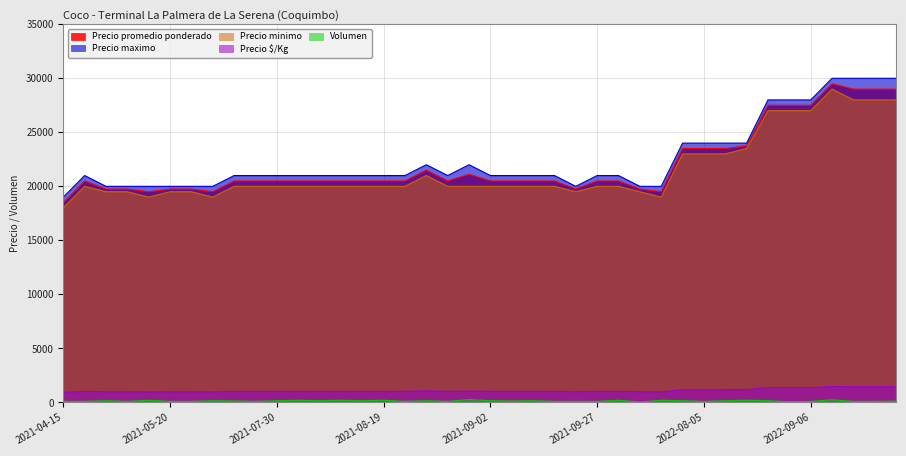

Rank the series at 2021-05-27 from highest to lowest value.

Precio maximo, Precio promedio ponderado, Precio minimo, Precio $/Kg, Volumen